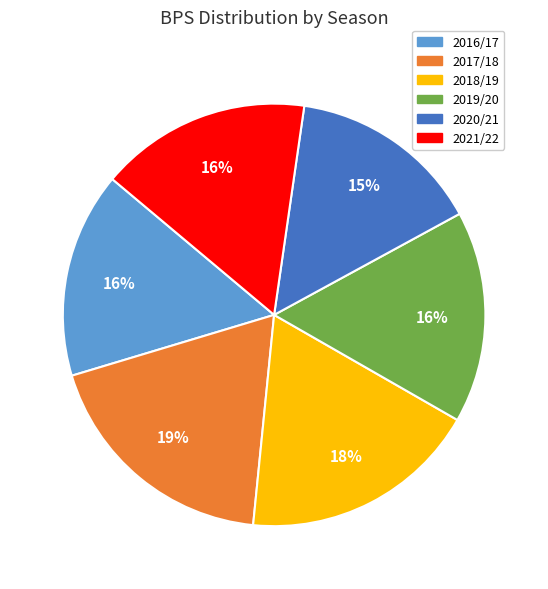

True or false: 2019/20 accounts for 16% of the total.

True